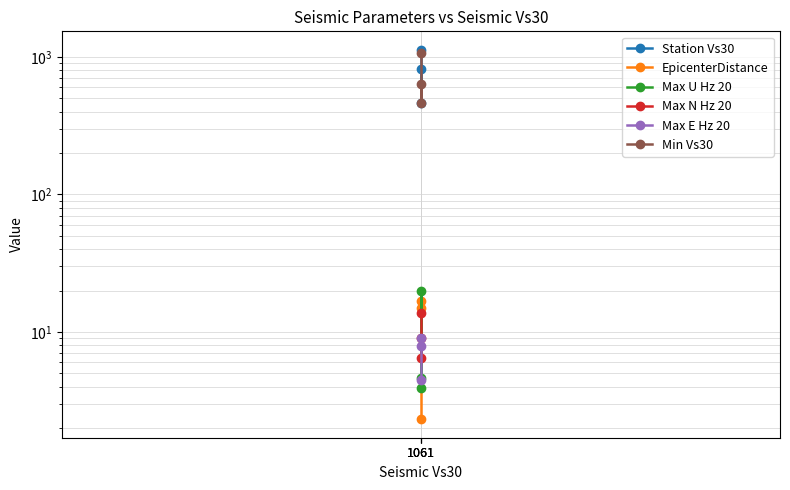

At which label does Max N Hz 20 first exceed 9?

1061